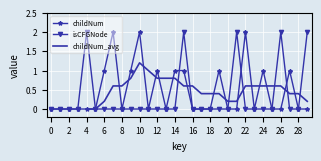

Is it true that isCFGNode equals 0 at 24?

True